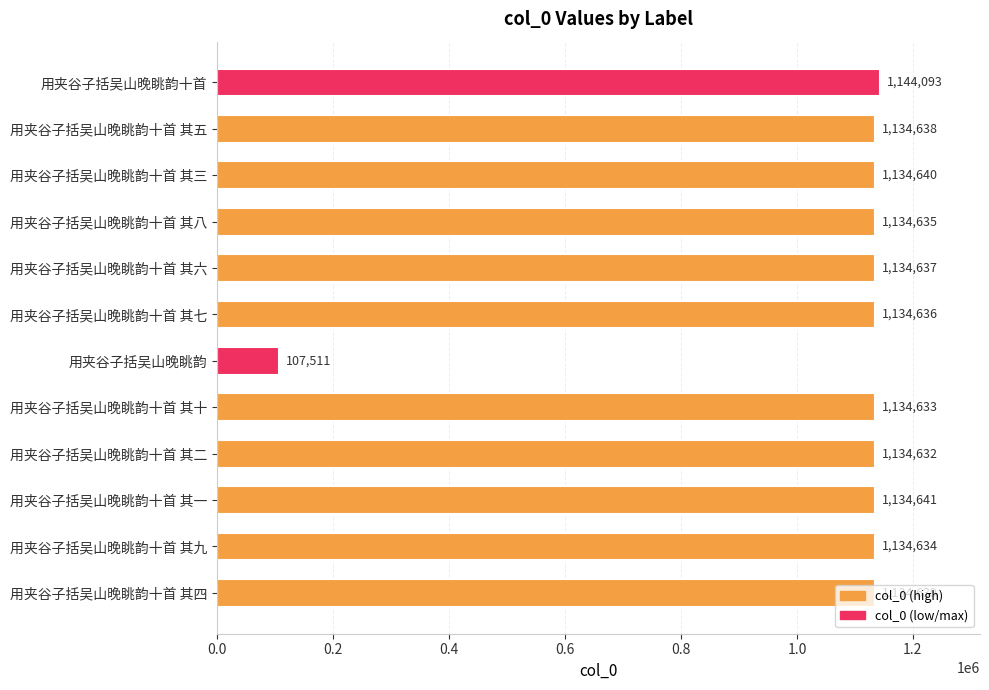

Does the chart contain any negative values?

No